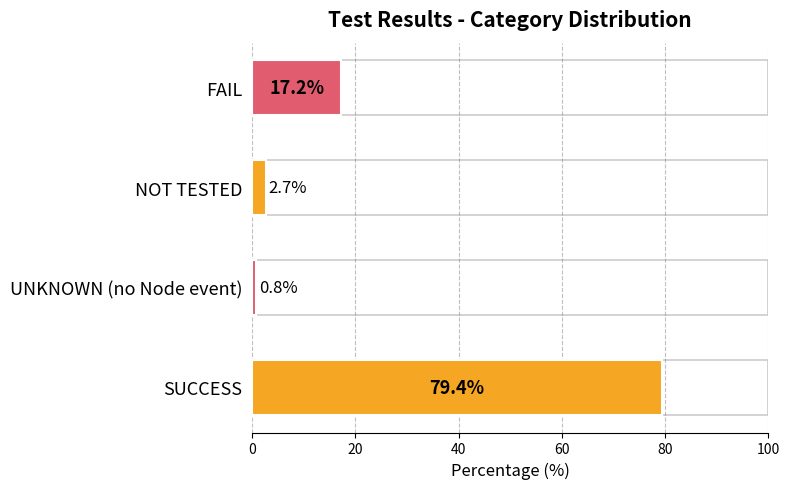

Reading top to bottom, list all the values displayed in this chart.

17.2	2.7	0.8	79.4